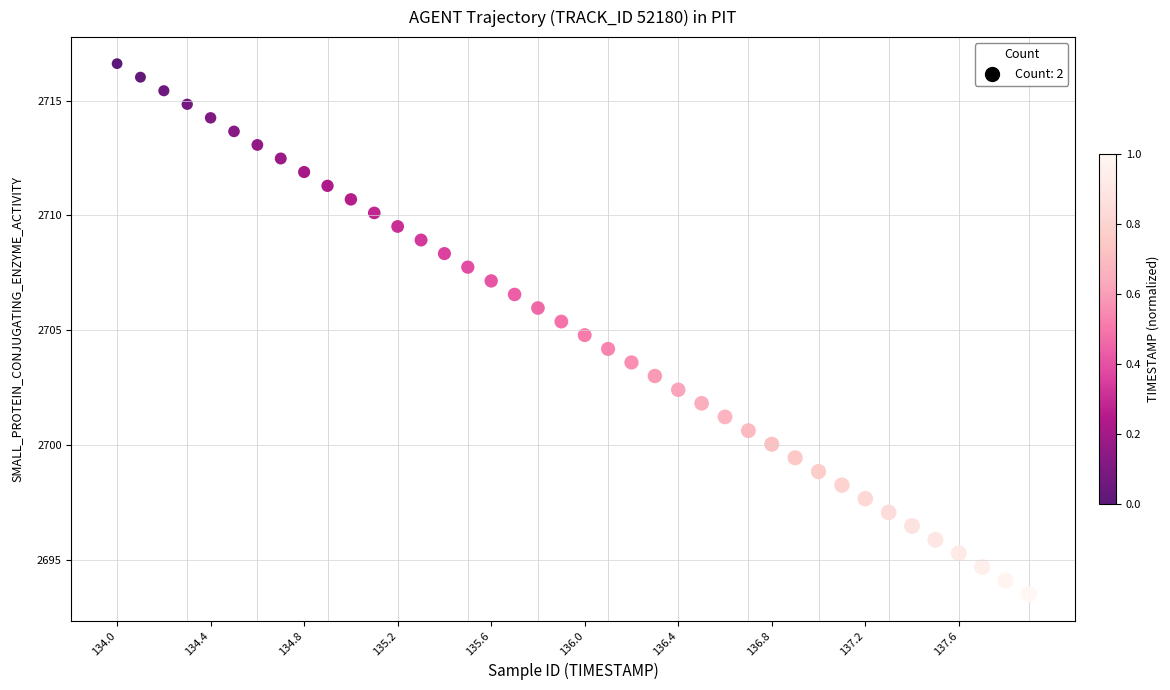

What is the range of Y values (max minus min)?

23.1